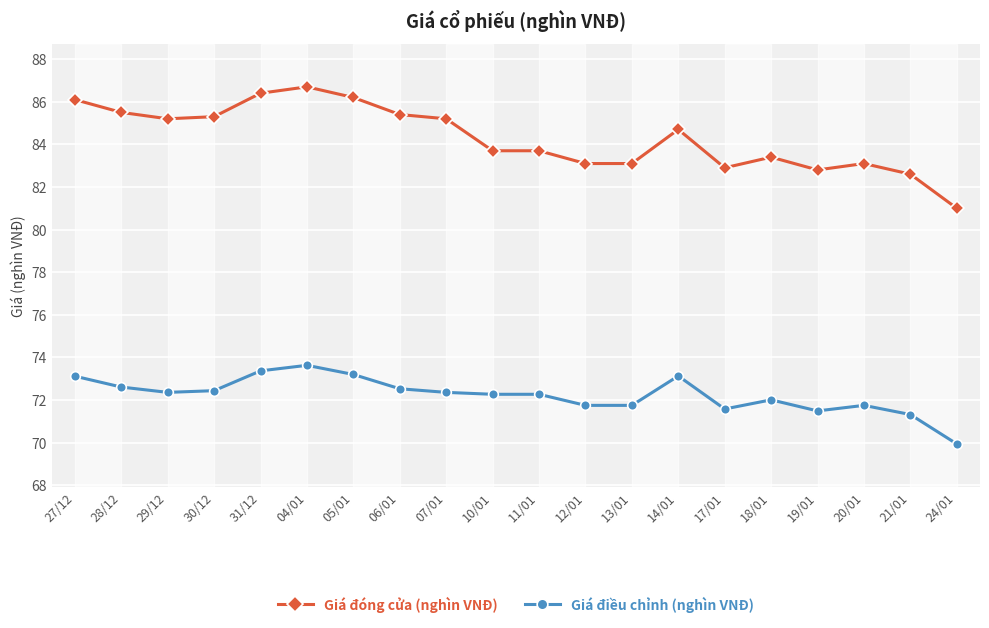

Does the chart display data point markers on the line(s)?

Yes